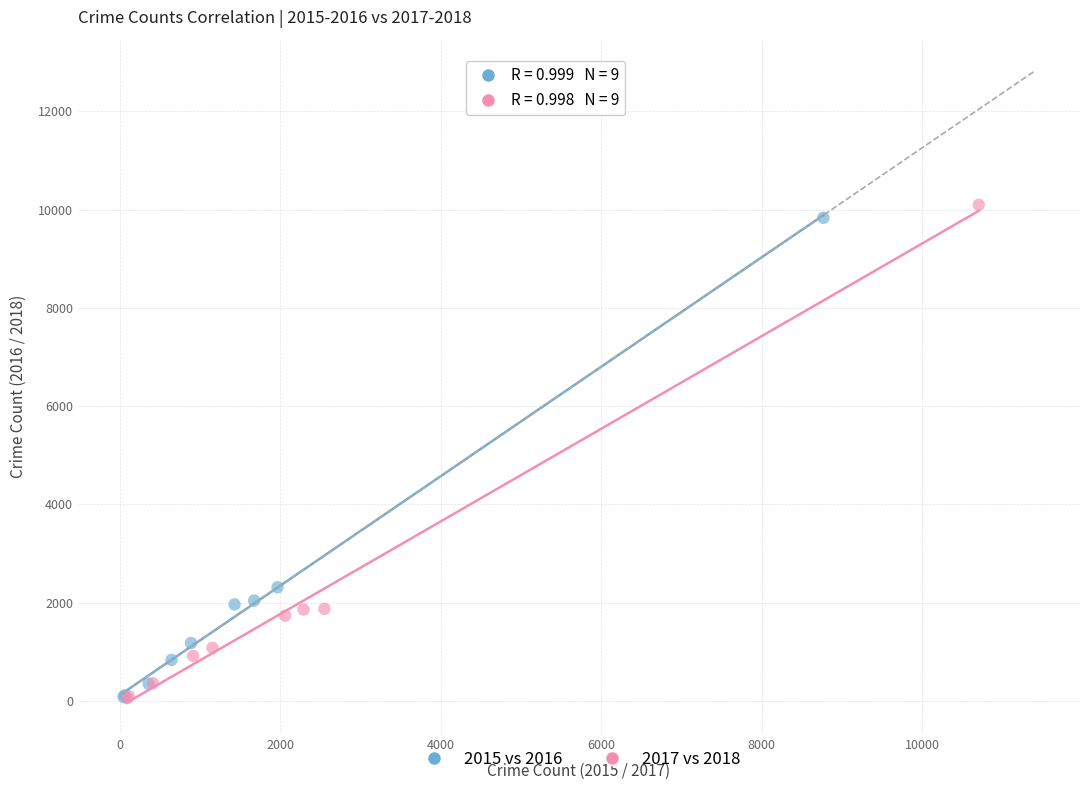

Which series has the widest spread of Y values?

2017 vs 2018